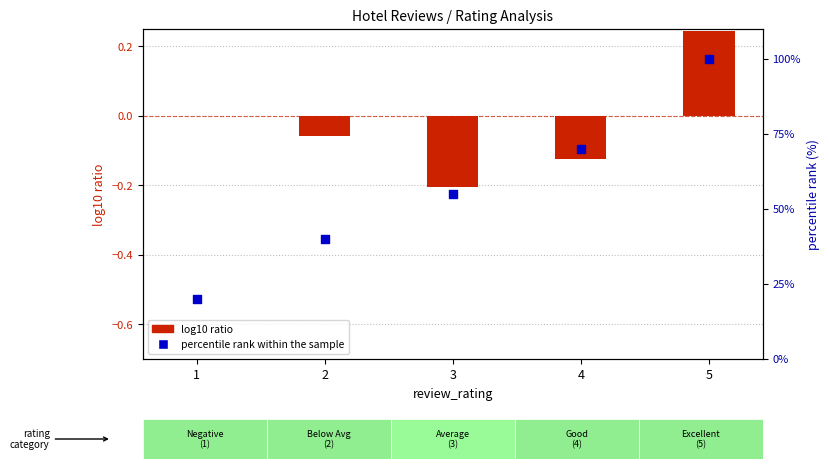

Is the value of percentile rank within the sample at 3 greater than the value of log10 ratio at 4?

Yes